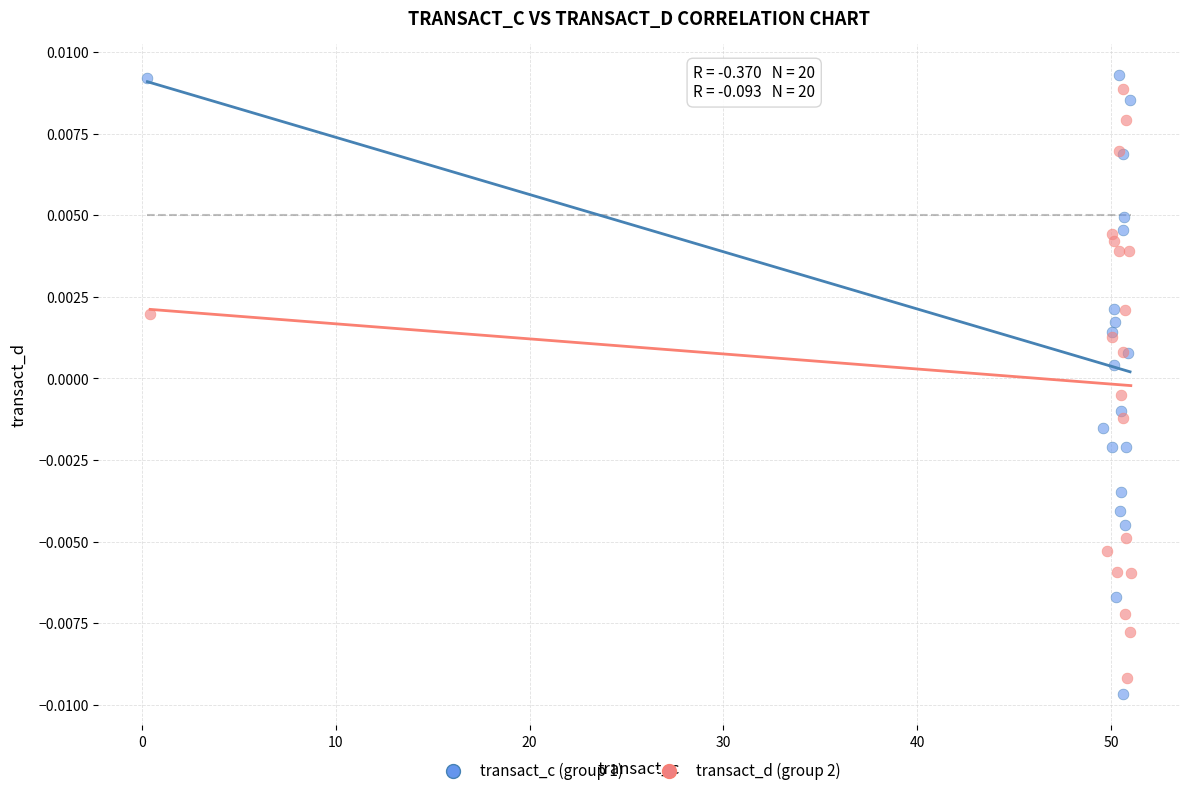

What are all the series names shown in the legend?

transact_c (group 1), transact_d (group 2)